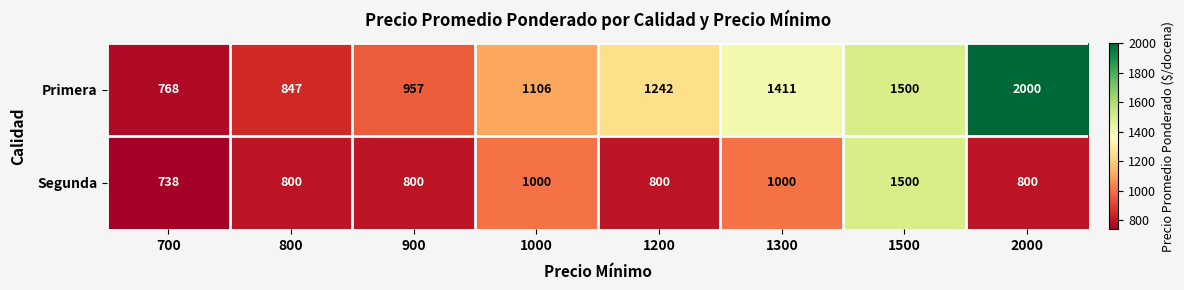

What value does the Segunda series have at 1500?

1500